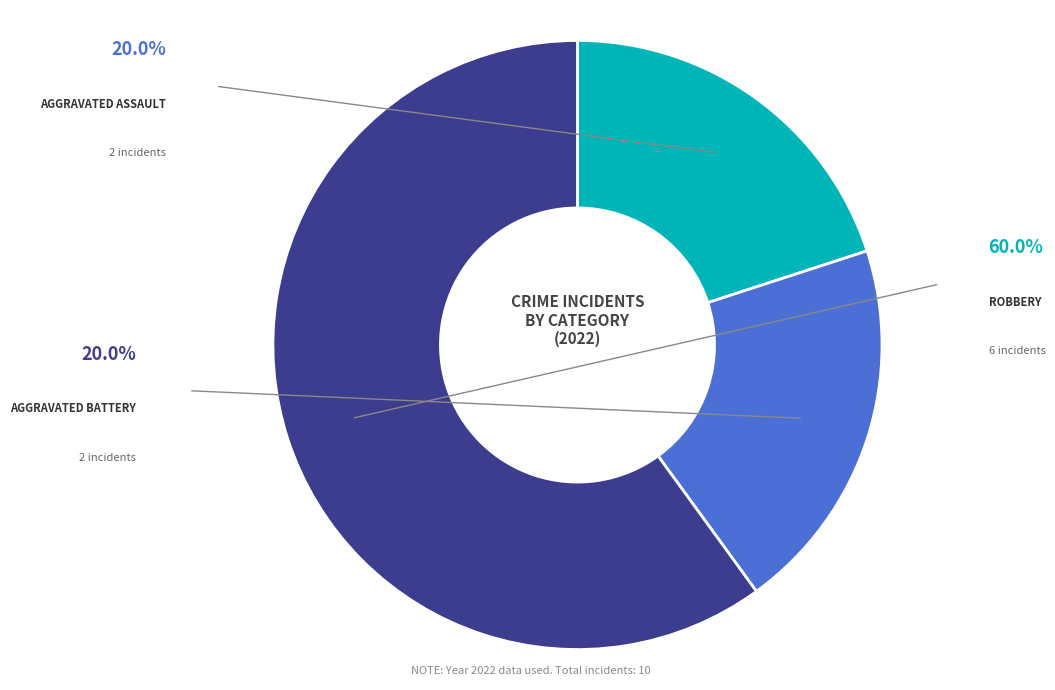

Does any single category account for the majority?

Yes